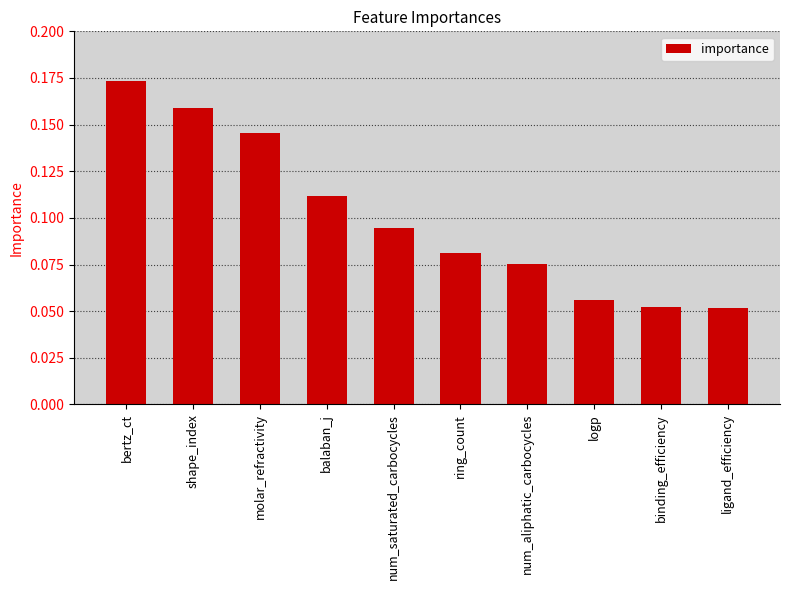

The chart shows a value of 0.0 at logp. True or false?

False